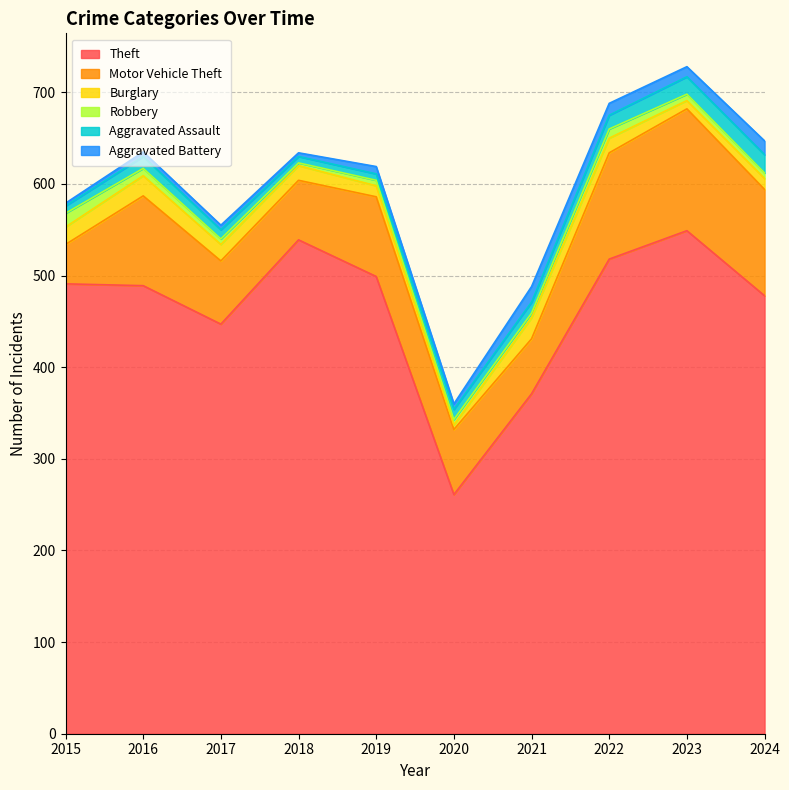

Is the value of Burglary at 2022 greater than the value of Theft at 2023?

No